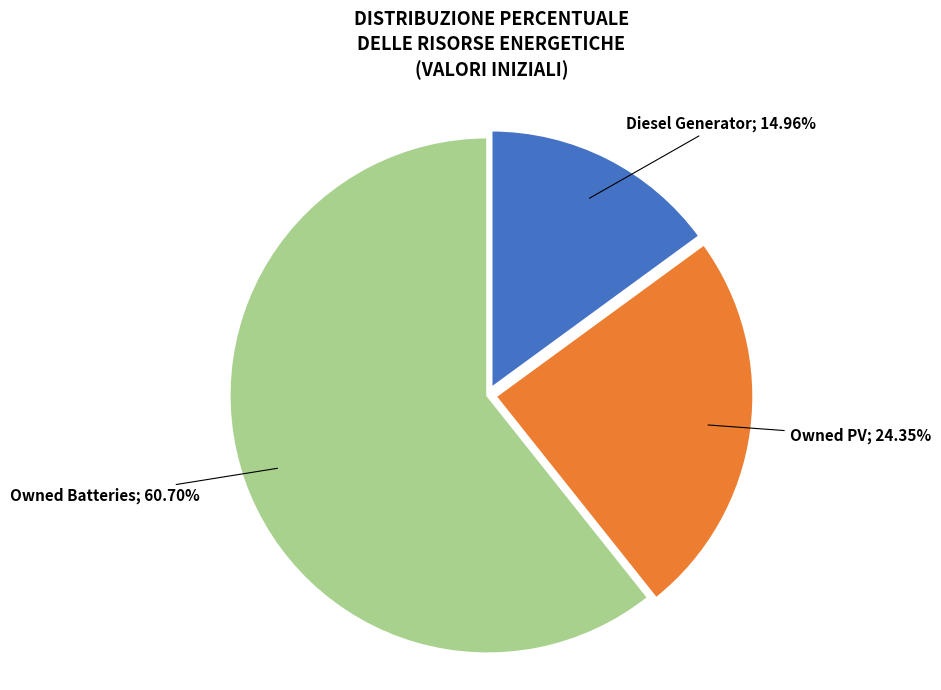

How many slices are in this pie chart?

3